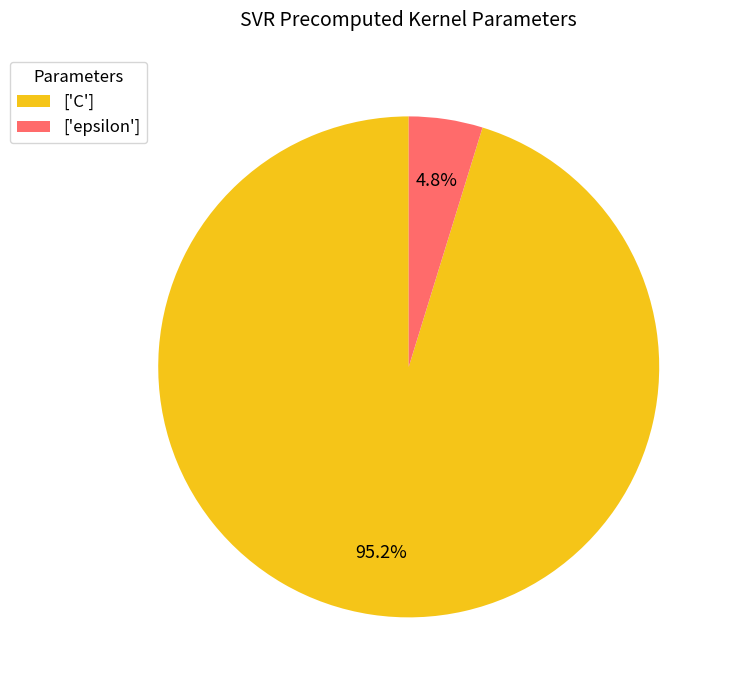

What is the total percentage of ['epsilon'] and ['C']?

100.0%